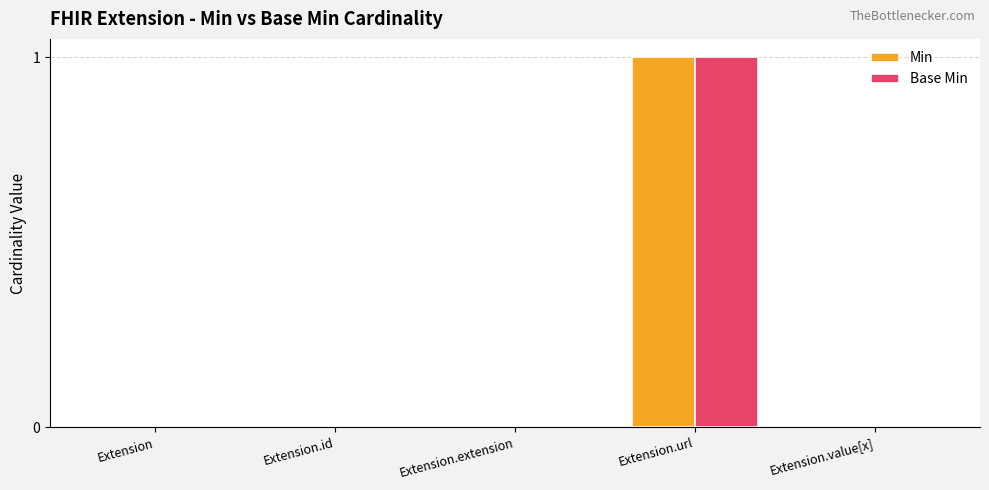

Which category has the highest value across all series?

Extension.url